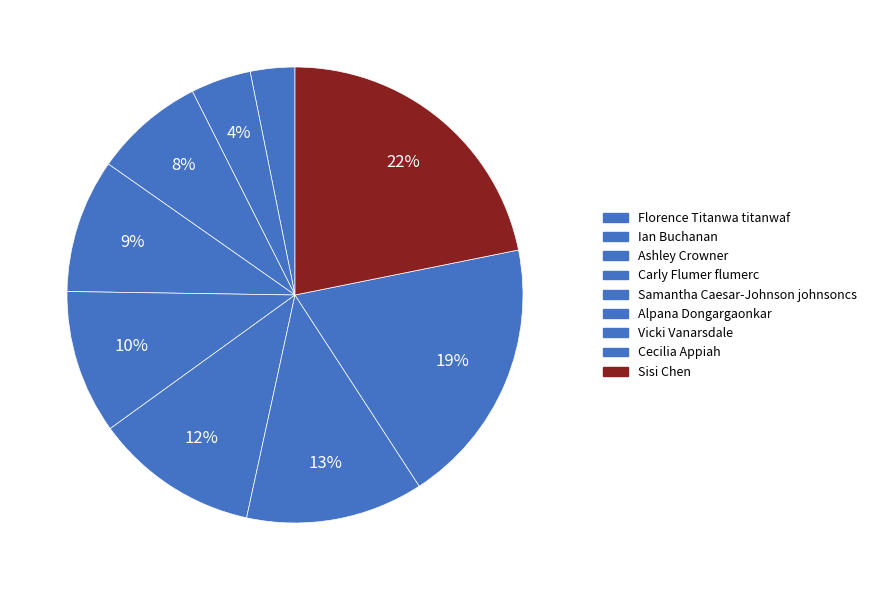

To the nearest percent, what portion does Sisi Chen represent?

22%